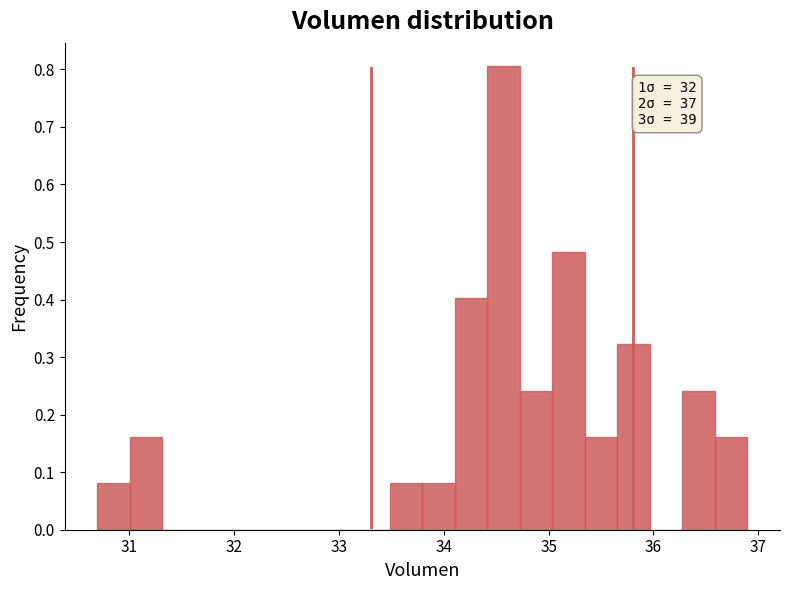

Read against the x-axis, roughly where is the centre of the tallest bar?

34.6